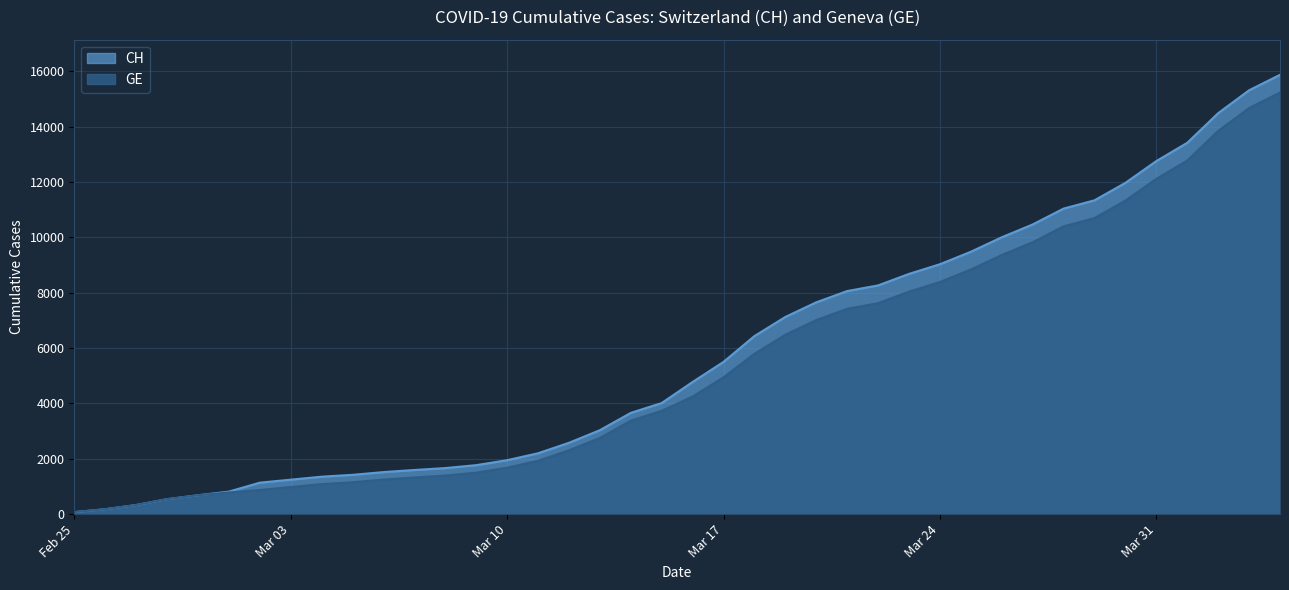

Rank the series by their maximum value, from highest to lowest.

CH, GE